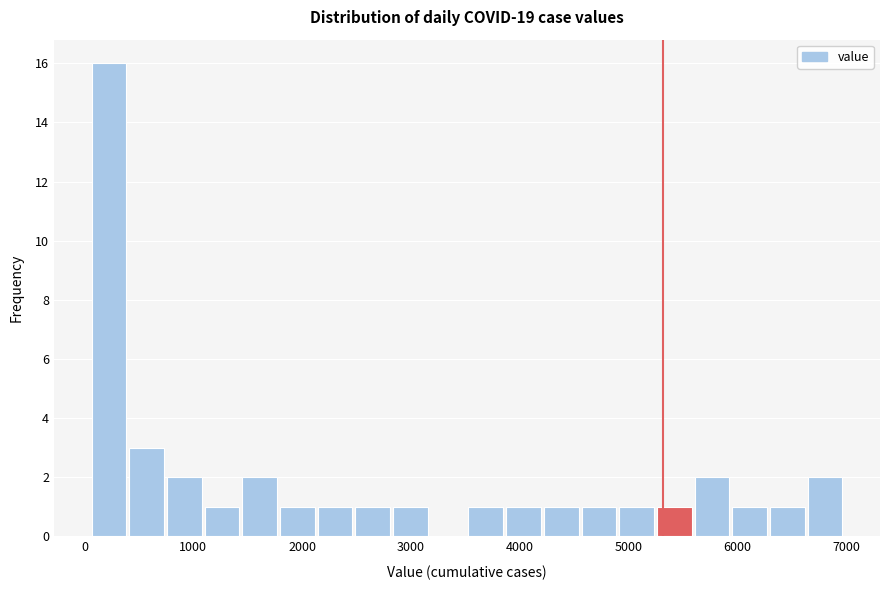

Read against the x-axis, roughly where is the centre of the tallest bar?

200